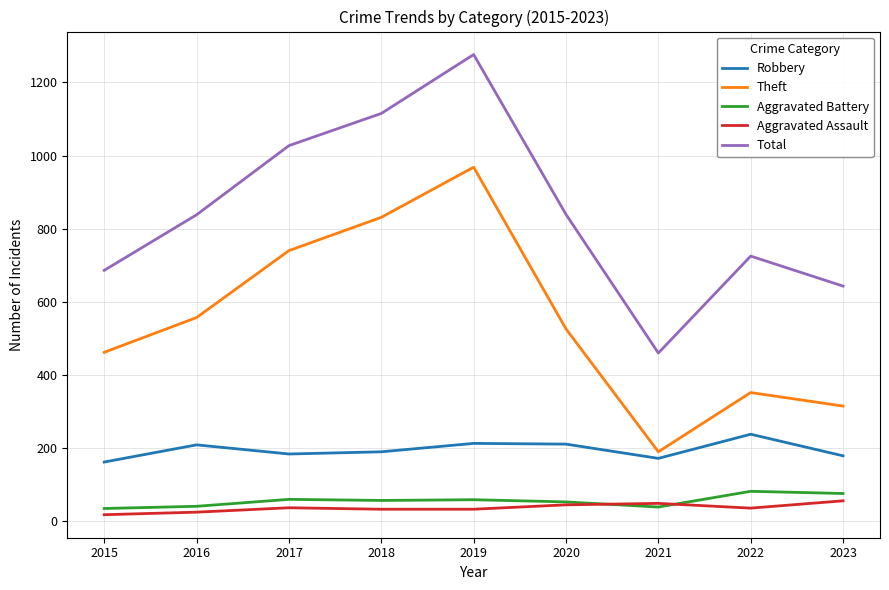

What is the total value across all series at 2017?

2048